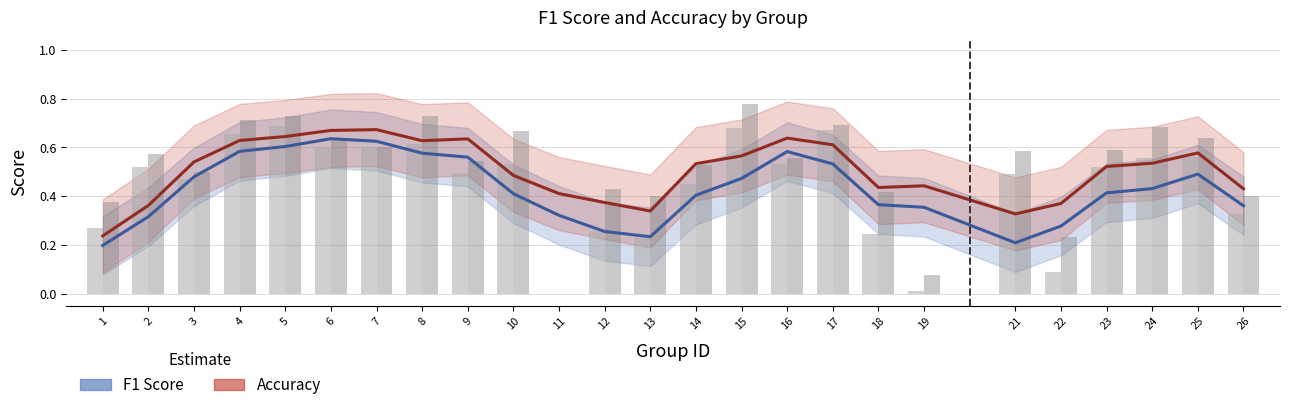

What is the sum of all Accuracy values?

12.6